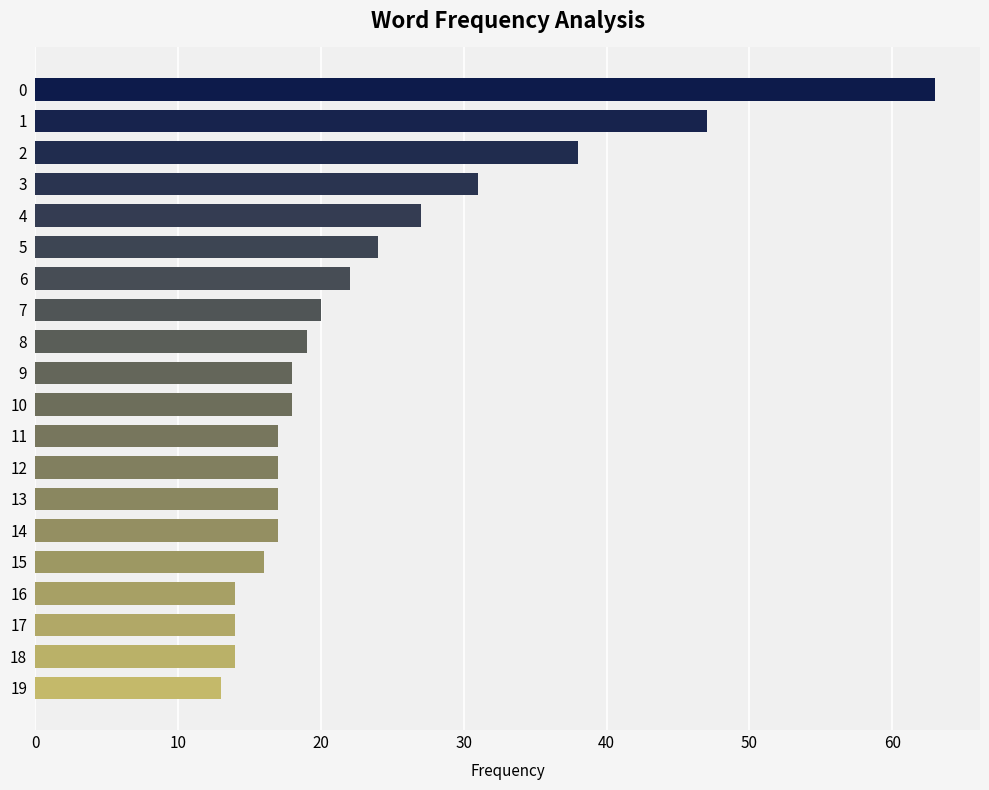

What is the sum of the values at 15 and 10?

34